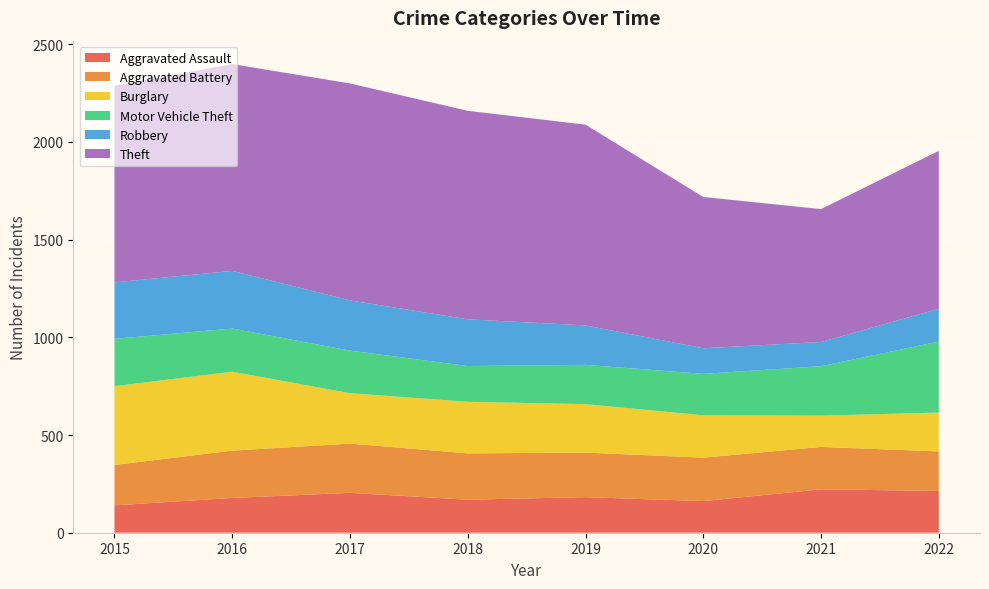

Reading left to right, transcribe all the data shown in this chart.

Aggravated Assault: 2015=140	2016=178	2017=204	2018=169	2019=182	2020=162	2021=222	2022=214
Aggravated Battery: 2015=207	2016=242	2017=252	2018=237	2019=228	2020=222	2021=217	2022=202
Burglary: 2015=403	2016=404	2017=258	2018=264	2019=248	2020=217	2021=160	2022=199
Motor Vehicle Theft: 2015=242	2016=221	2017=218	2018=183	2019=201	2020=212	2021=253	2022=363
Robbery: 2015=289	2016=295	2017=257	2018=239	2019=202	2020=131	2021=124	2022=168
Theft: 2015=1006	2016=1058	2017=1110	2018=1067	2019=1027	2020=774	2021=680	2022=808